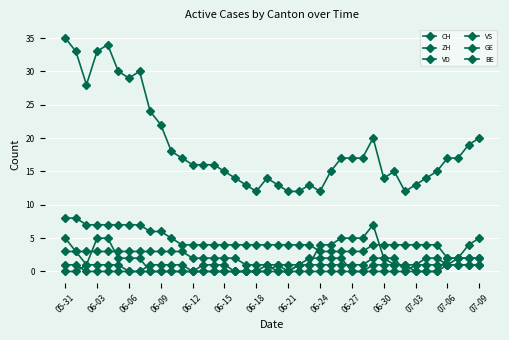

Does the chart have visible grid lines?

Yes